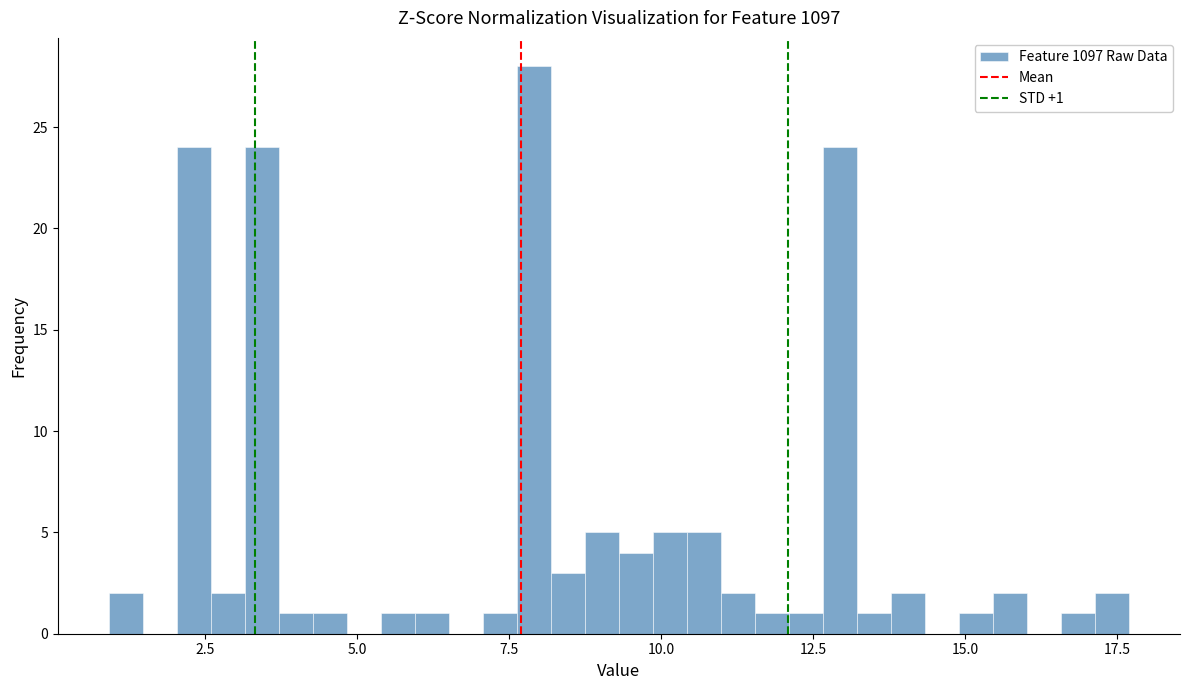

Around what value on the x-axis is the tallest bar? Give the approximate position of its centre, as read against the axis.

8.0